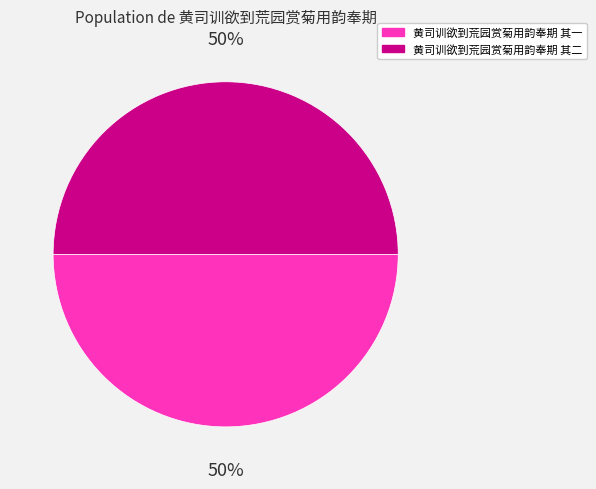

Approximately how many times larger is the value at 黄司训欲到荒园赏菊用韵奉期 其二 compared to 黄司训欲到荒园赏菊用韵奉期 其一?

1.0